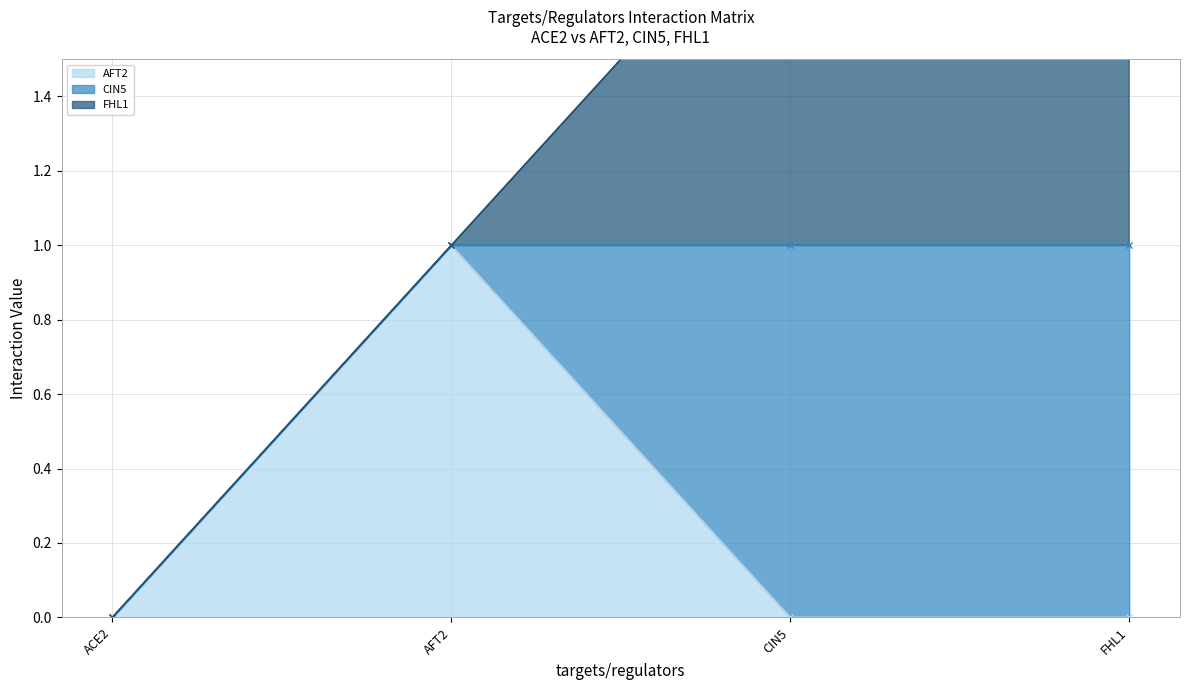

True or false: ACE2 has more than 1 points higher than both neighbors.

False